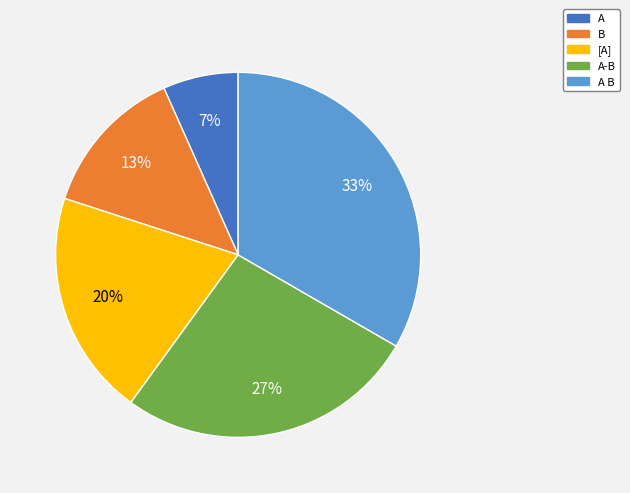

Is there any slice that represents more than half of the pie?

No